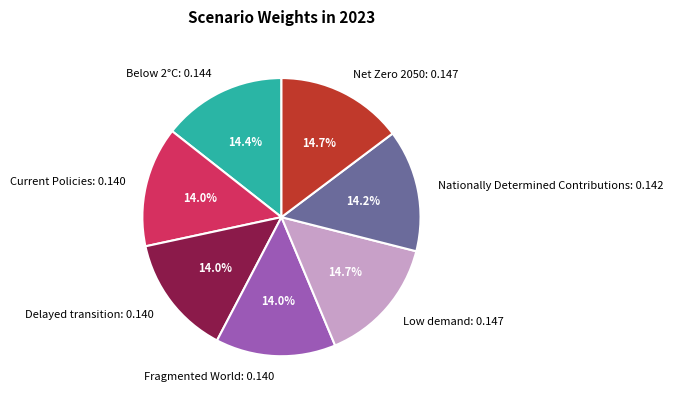

True or false: Fragmented World accounts for 14% of the total.

True